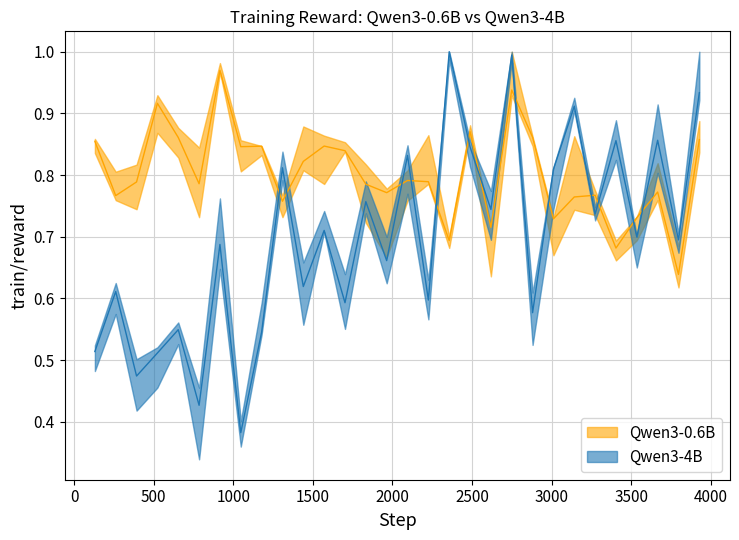

True or false: Qwen3-4B max and Qwen3-0.6B min intersect in this chart.

True